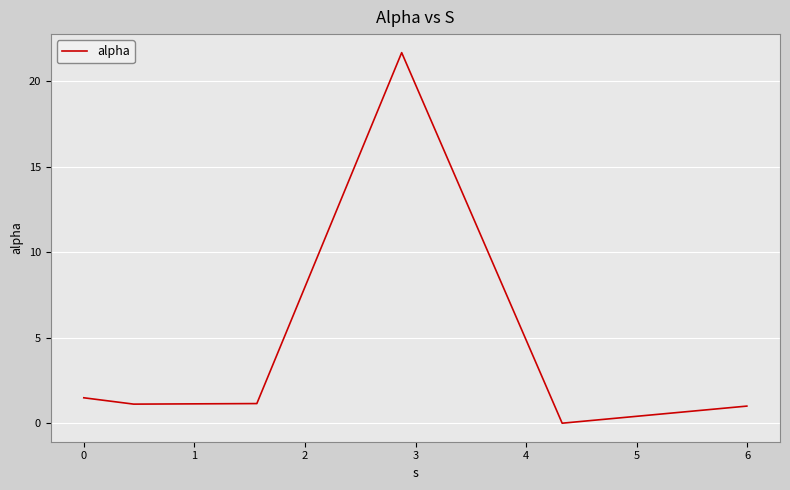

What is the average value?

4.4